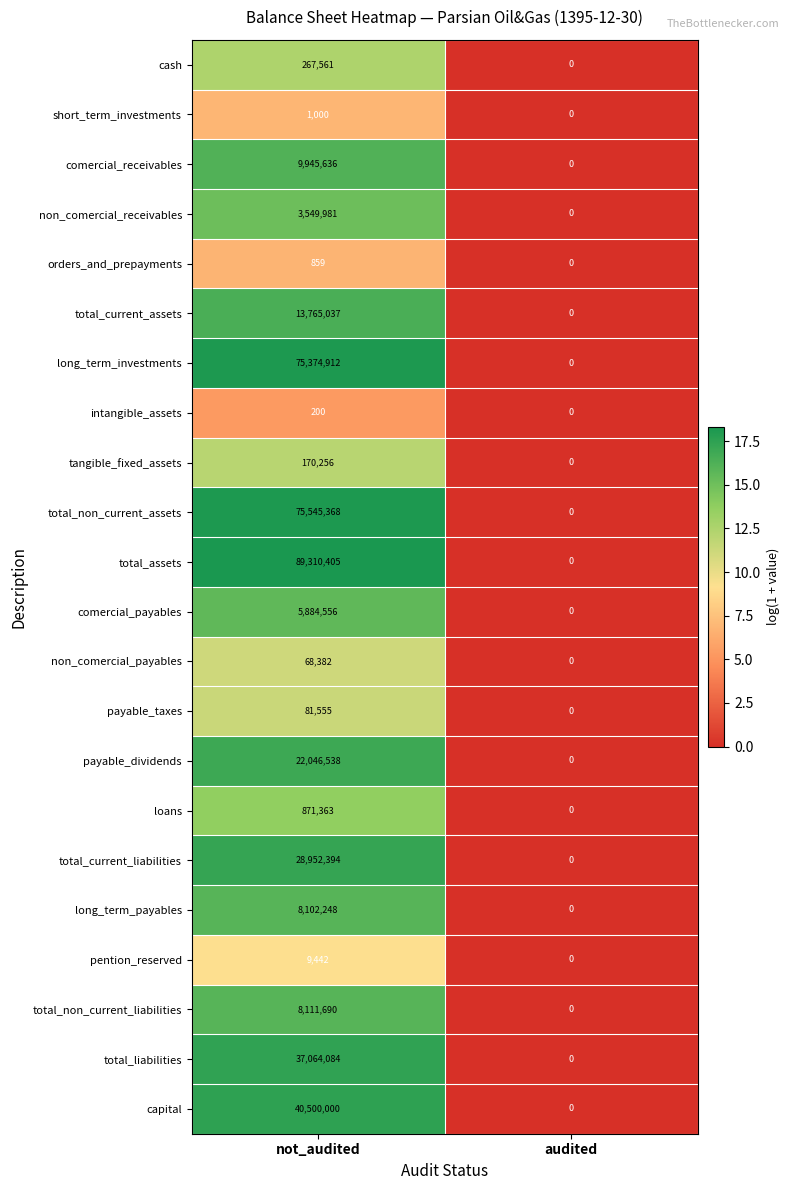

Between not_audited and audited, which series saw the biggest shift?

total_assets